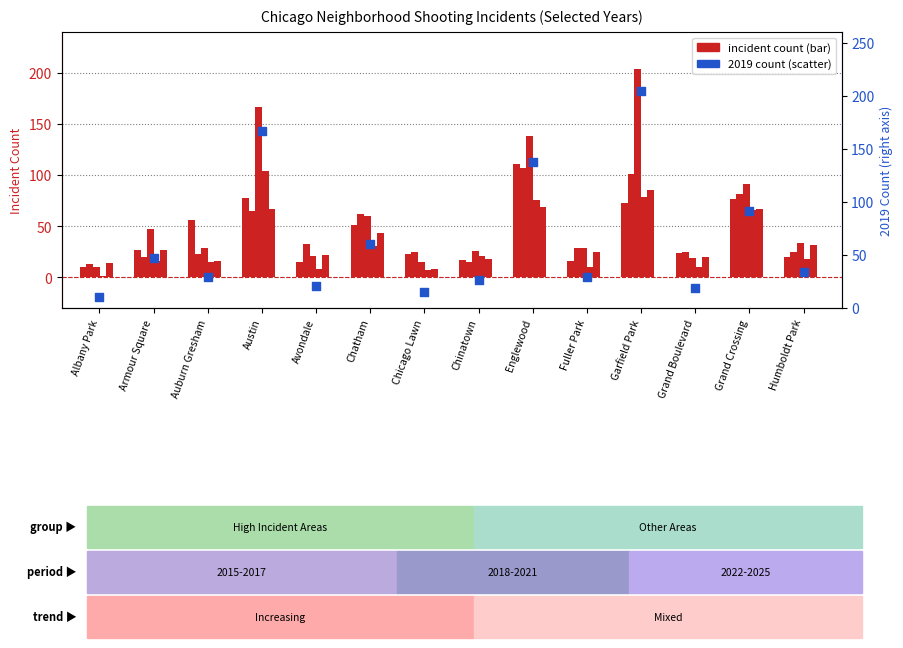

Which series contains the lowest Y value?

count 2015